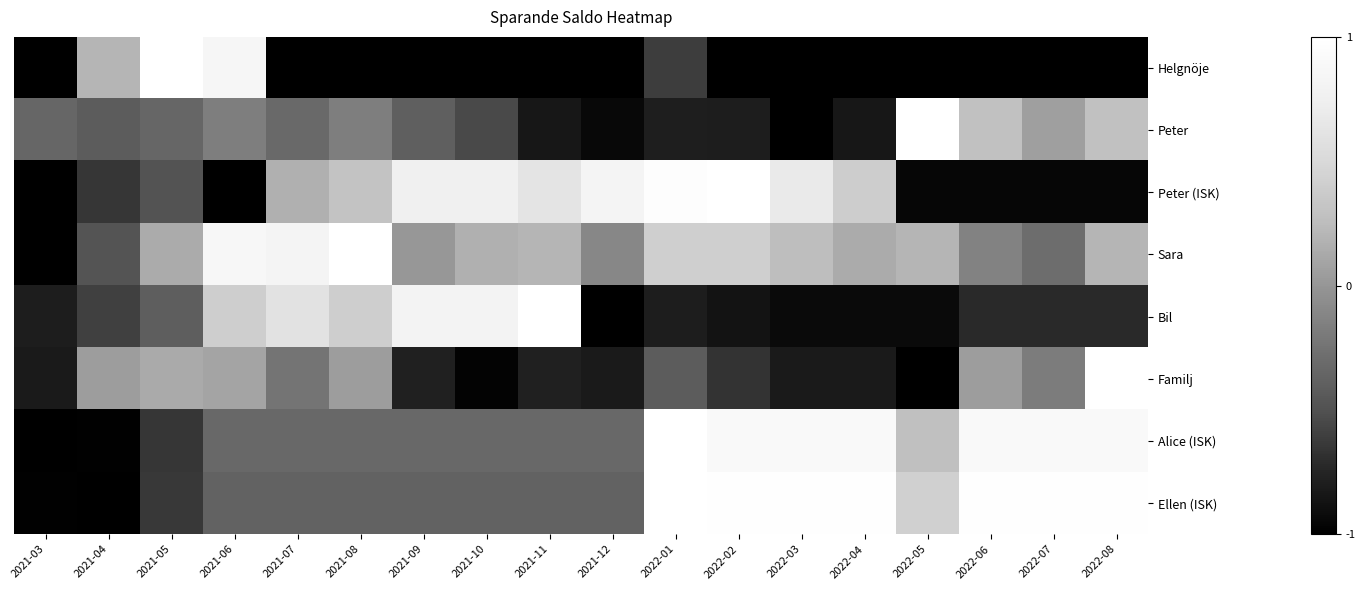

Which label corresponds to the smallest value in the chart?

2021-03